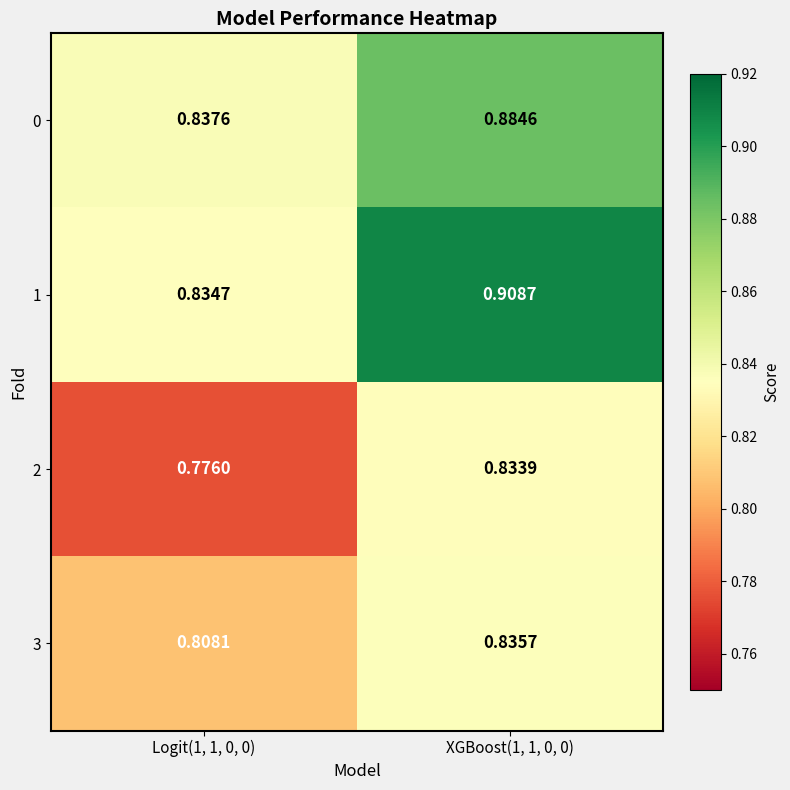

What is the spread (max minus min) of values at XGBoost(1, 1, 0, 0)?

0.1